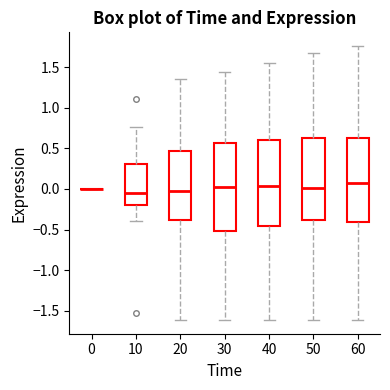

Reading left to right, read every box against the y-axis: the position of its median line, the range the box covers, and the ends of its whiskers. The values are not printed on the chart, so give them approximately, as read against the axis.

0: box collapsed to a line at 0.00, whiskers 0.00 to 0.00
10: median -0.05, box -0.20 to 0.30, whiskers -0.40 to 0.75
20: median -0.05, box -0.40 to 0.45, whiskers -1.60 to 1.35
30: median 0.00, box -0.50 to 0.55, whiskers -1.60 to 1.45
40: median 0.05, box -0.45 to 0.60, whiskers -1.60 to 1.55
50: median 0.00, box -0.40 to 0.60, whiskers -1.60 to 1.65
60: median 0.05, box -0.40 to 0.60, whiskers -1.60 to 1.75